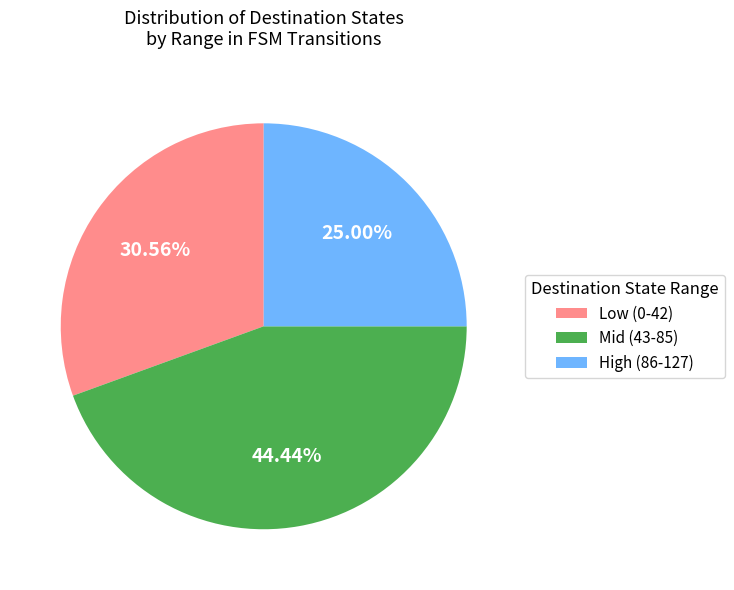

Does any single category account for the majority?

No